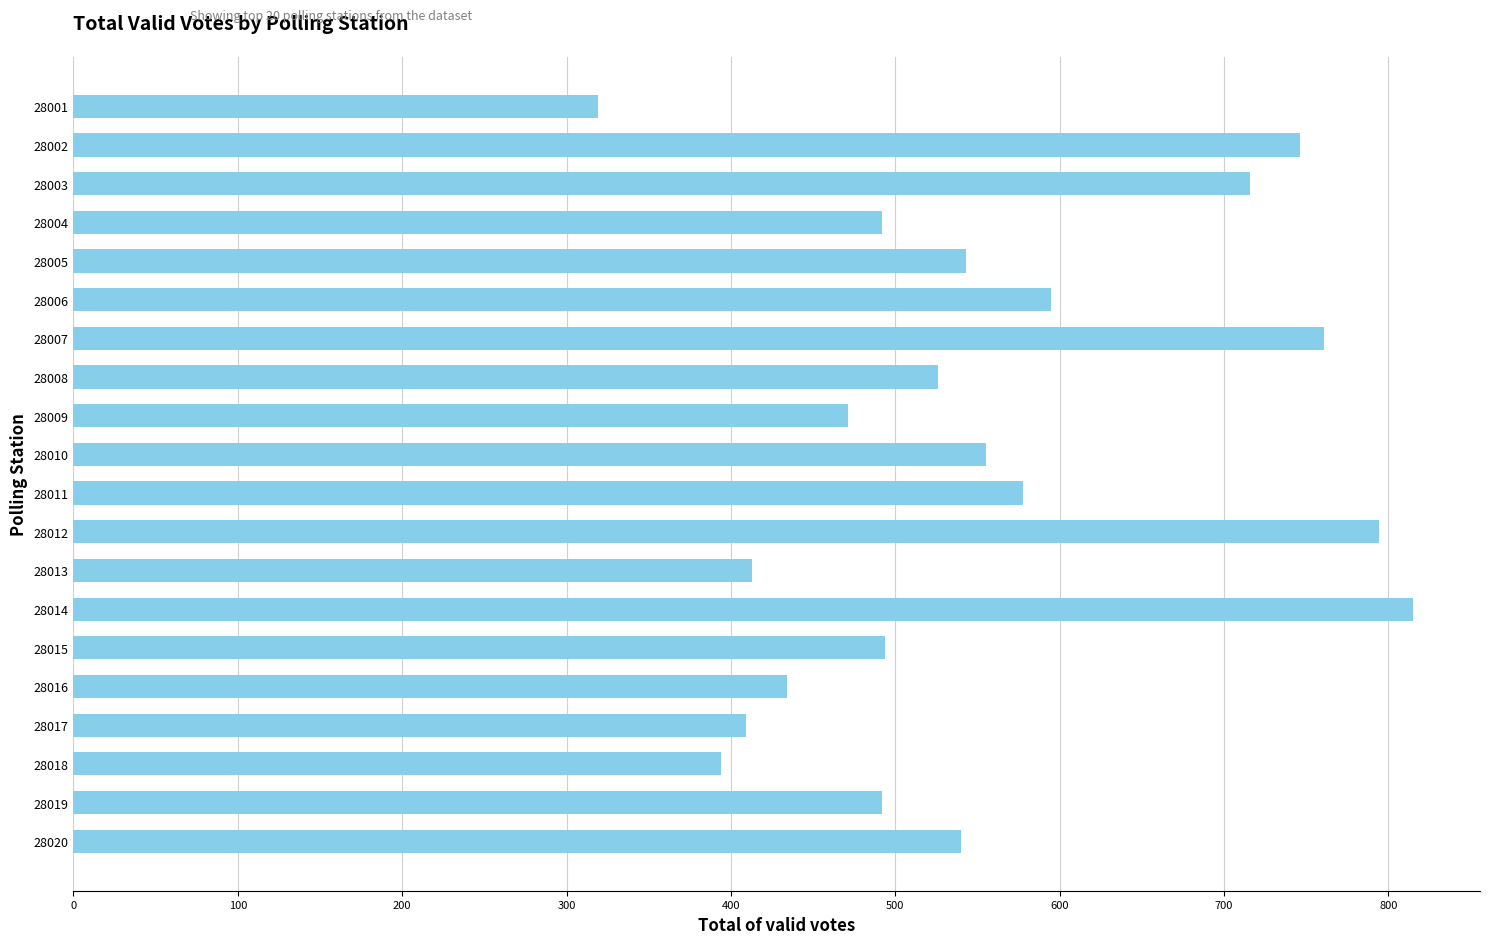

What is the ratio of the value at 28002 to the value at 28018?

1.9